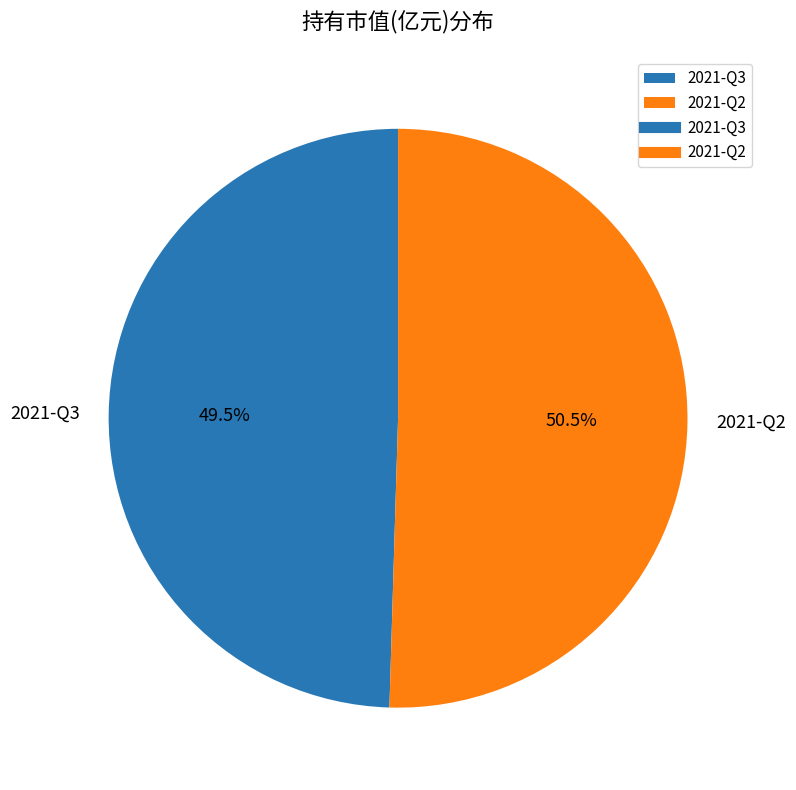

To the nearest percent, what is the average slice percentage?

50%